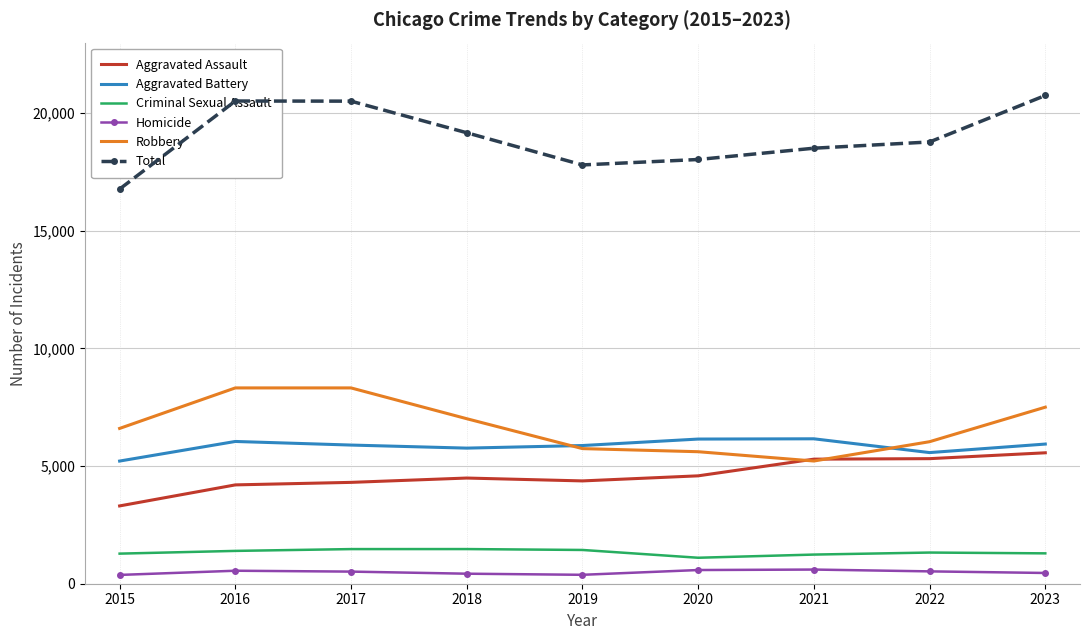

What is the total value across all series at 2016?

41036